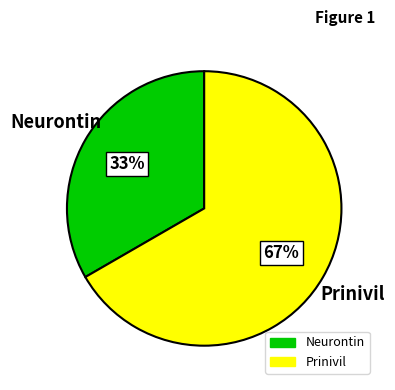

Which has a higher value, Neurontin or Prinivil?

Prinivil